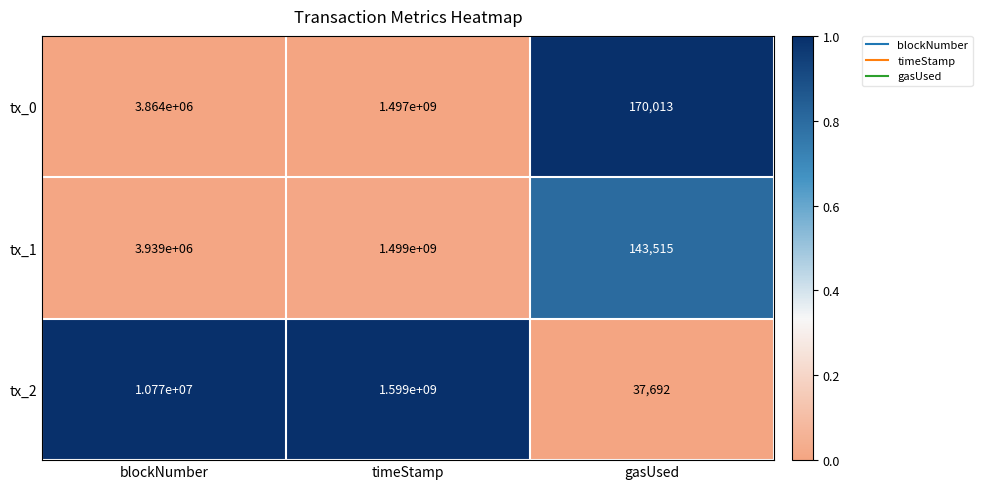

What is the sum of all tx_2 values?

1609807692